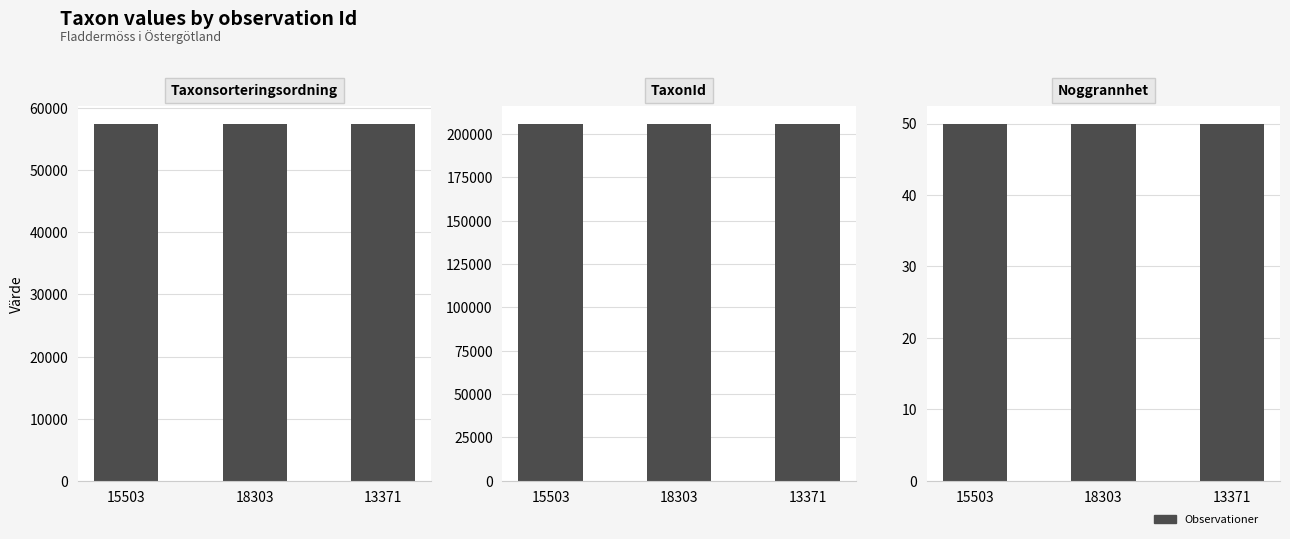

What is the sum of all Taxonsorteringsordning values?

172475